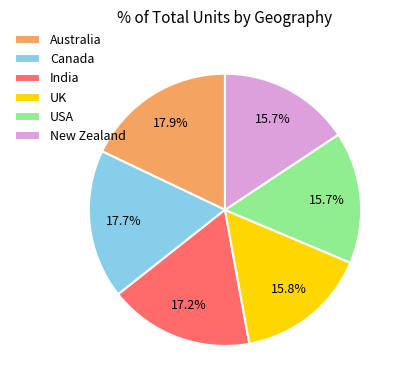

To the nearest percent, what is the combined percentage of New Zealand and India?

33%